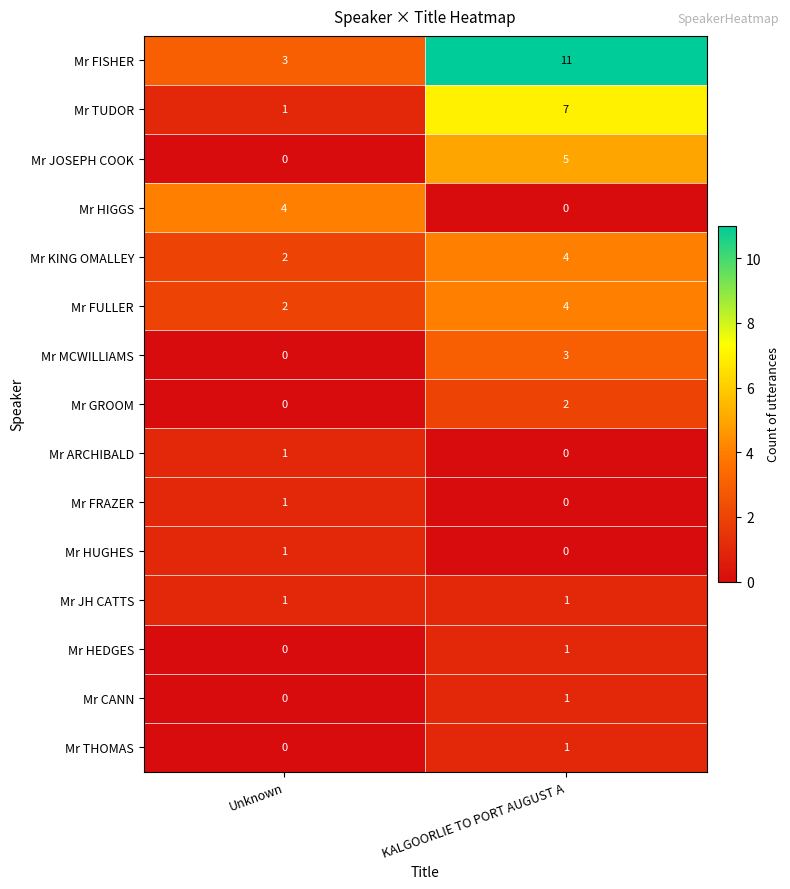

Reading right to left, what are all the values shown in this chart?

Mr FISHER: 11	3
Mr TUDOR: 7	1
Mr JOSEPH COOK: 5	0
Mr HIGGS: 0	4
Mr KING OMALLEY: 4	2
Mr FULLER: 4	2
Mr MCWILLIAMS: 3	0
Mr GROOM: 2	0
Mr ARCHIBALD: 0	1
Mr FRAZER: 0	1
Mr HUGHES: 0	1
Mr JH CATTS: 1	1
Mr HEDGES: 1	0
Mr CANN: 1	0
Mr THOMAS: 1	0